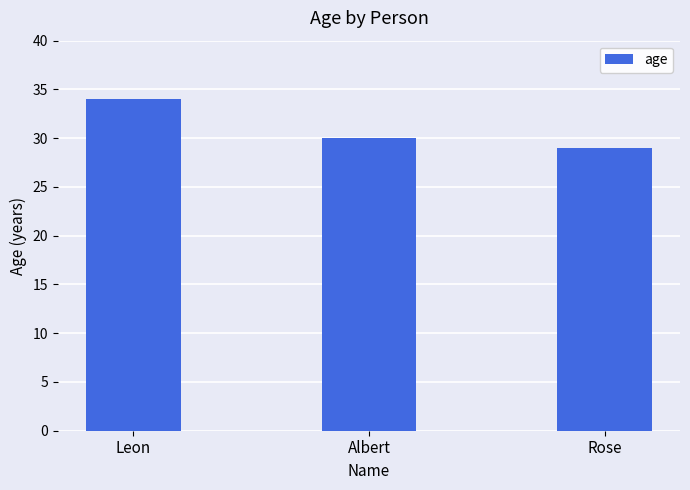

What is the approximate value at Albert?

30